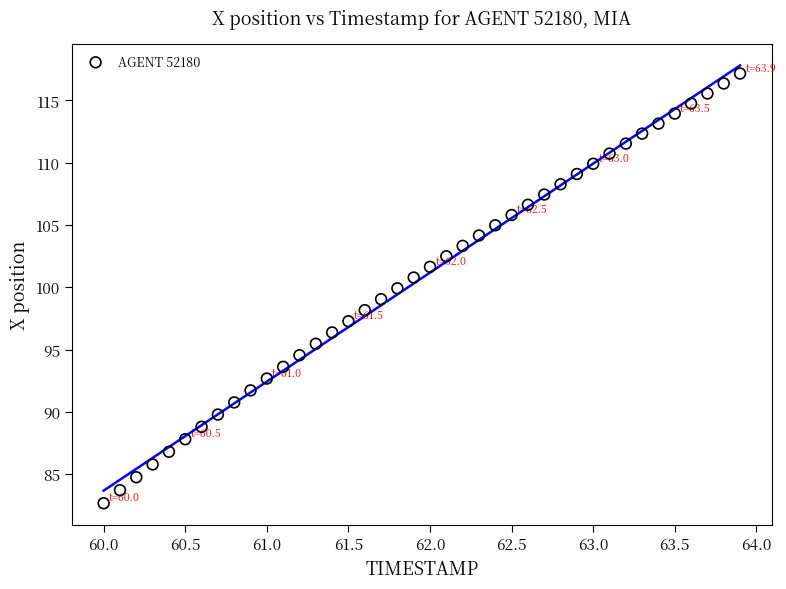

What is the range of Y values (max minus min)?

34.5